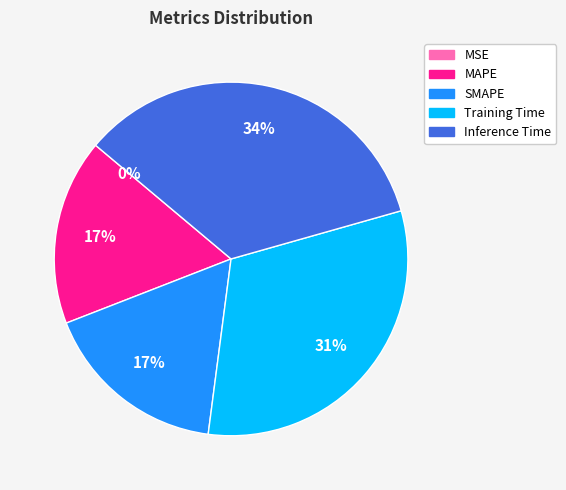

The Training Time slice represents 39% of the pie. True or false?

False